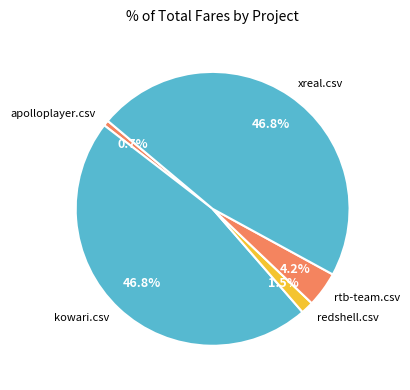

The kowari.csv slice represents 47% of the pie. True or false?

True